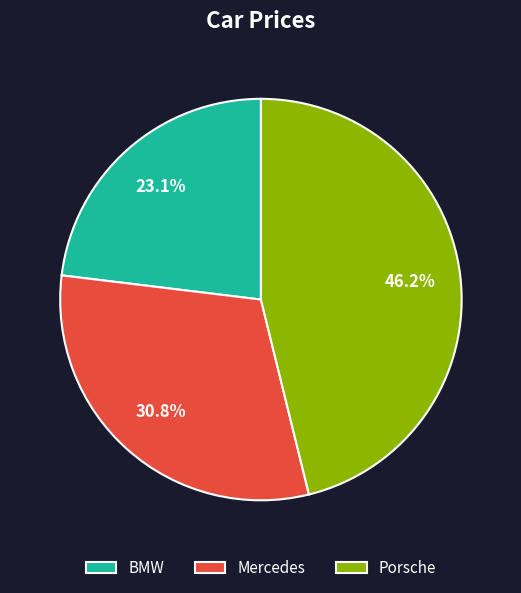

Is Mercedes the majority of the pie?

No